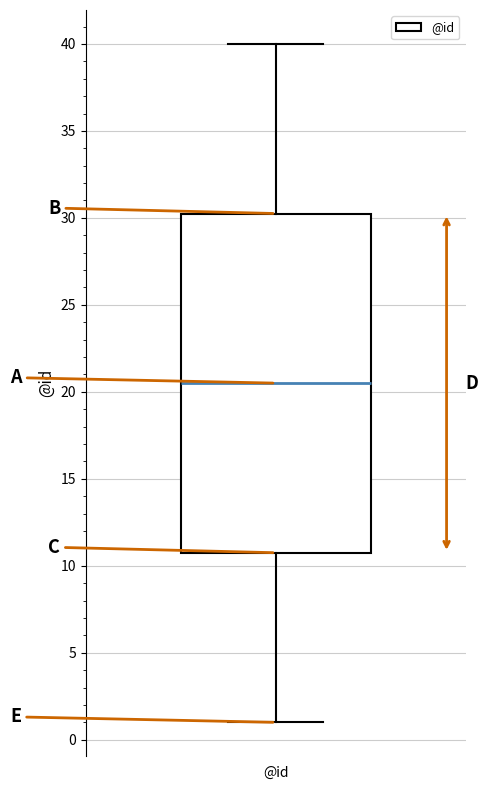

Read this box plot against the y-axis: the position of the median line, the range covered by the box, and the ends of both whiskers. The values are not printed on the chart, so give them approximately, as read against the axis.

median 20.5, box 11.0 to 30.5, whiskers 1.0 to 40.0